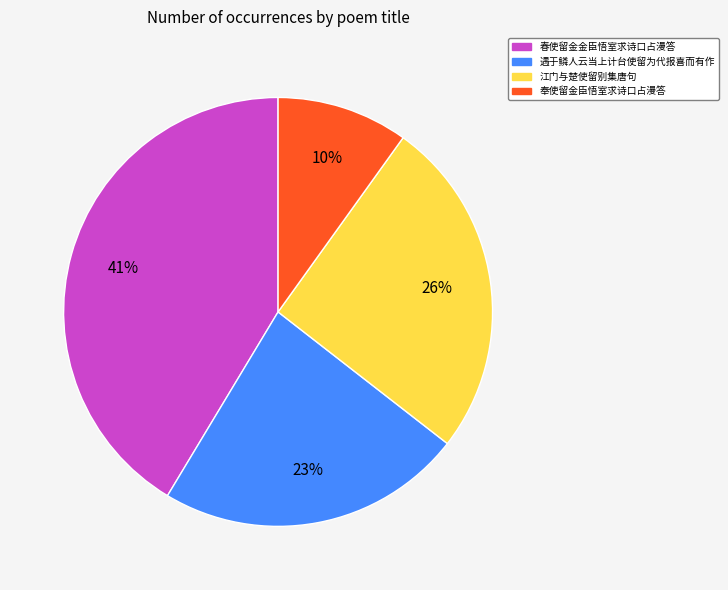

To the nearest percent, what percentage of the pie is 江门与楚使留别集唐句?

26%